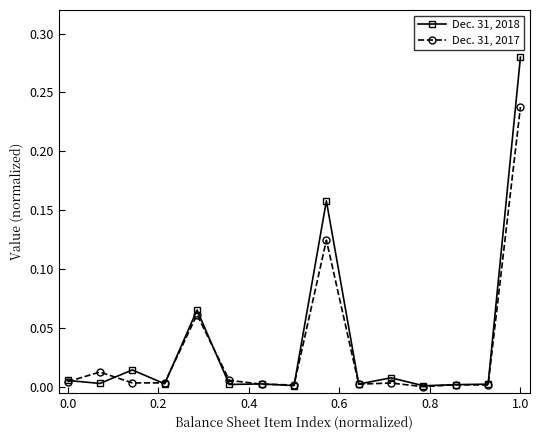

Rank the series by their maximum value, from highest to lowest.

Dec. 31, 2018, Dec. 31, 2017